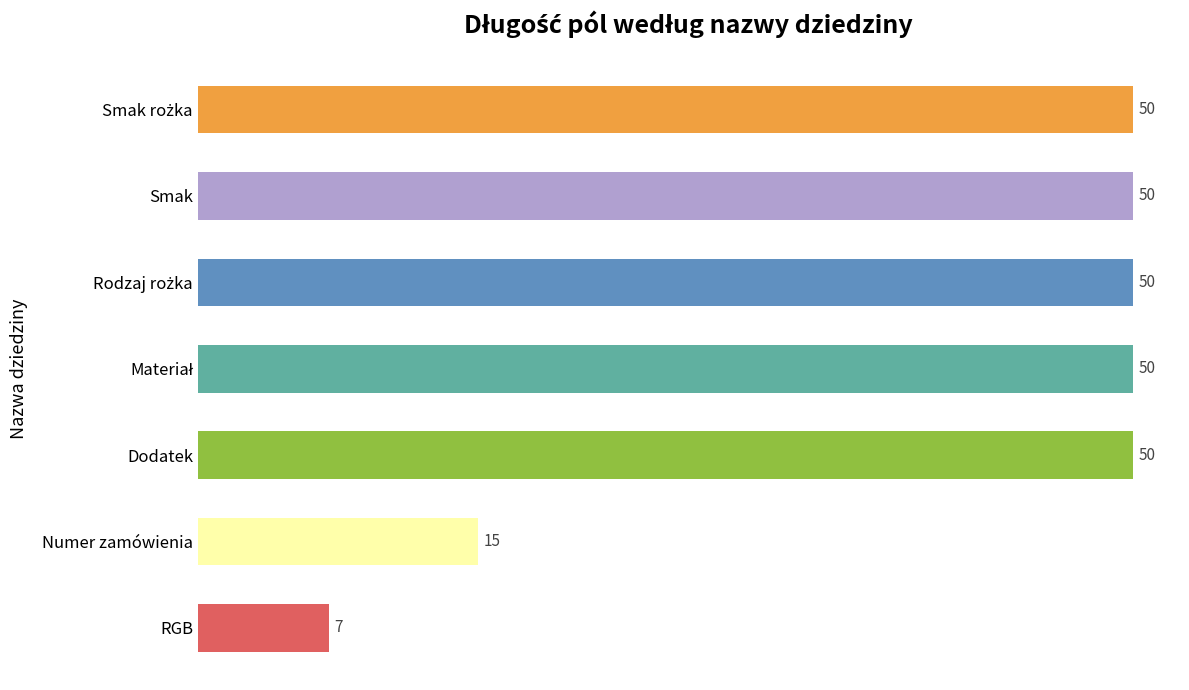

Reading top to bottom, what are all the values shown in this chart?

50	50	50	50	50	15	7